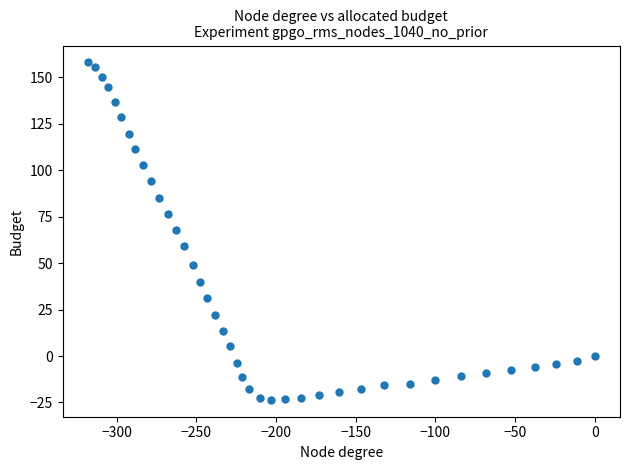

What is the range of X values (max minus min)?

318.1